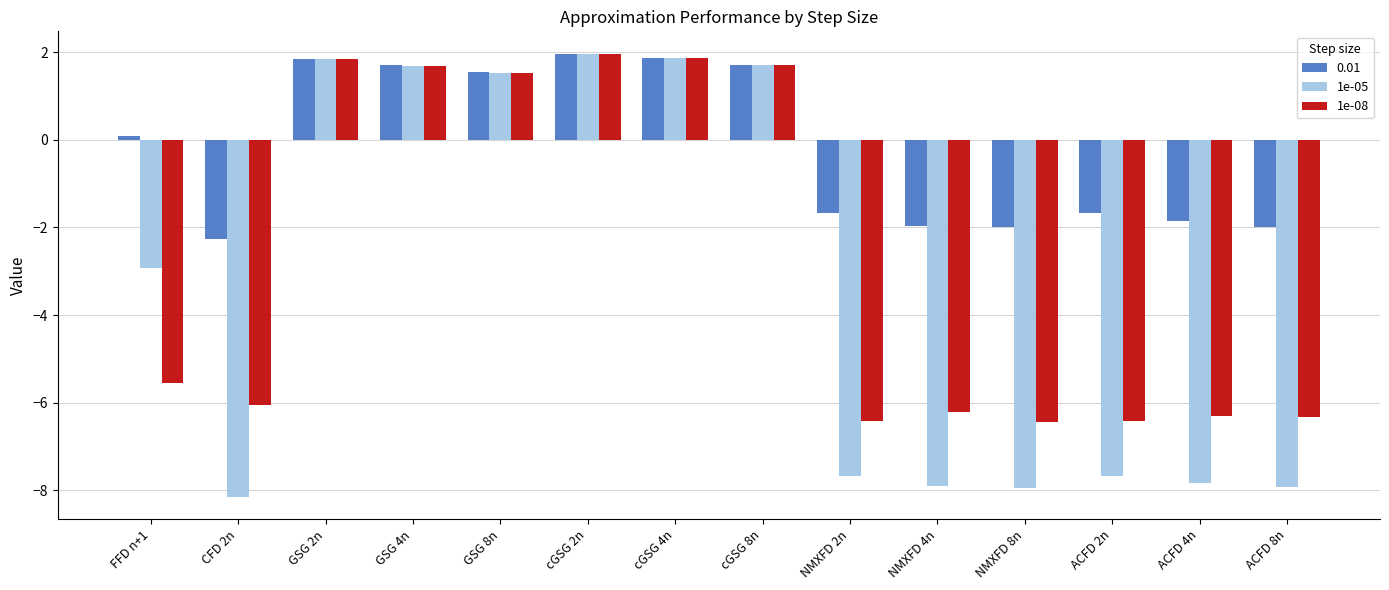

What is the label of the 8th bar from the left?

cGSG 8n